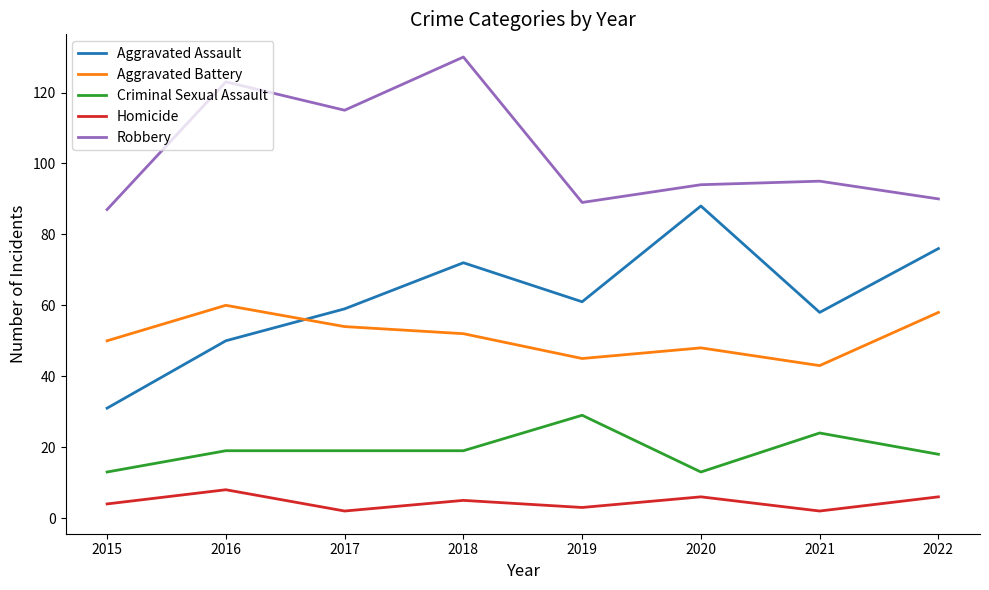

At which category does Aggravated Assault reach its first local valley?

2019